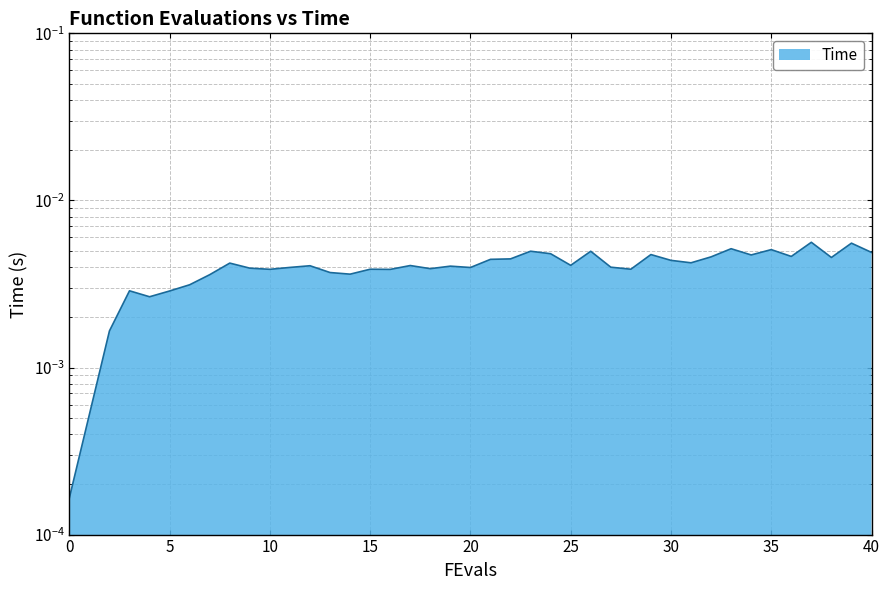

True or false: the data shows 0.0 at 14.0.

False